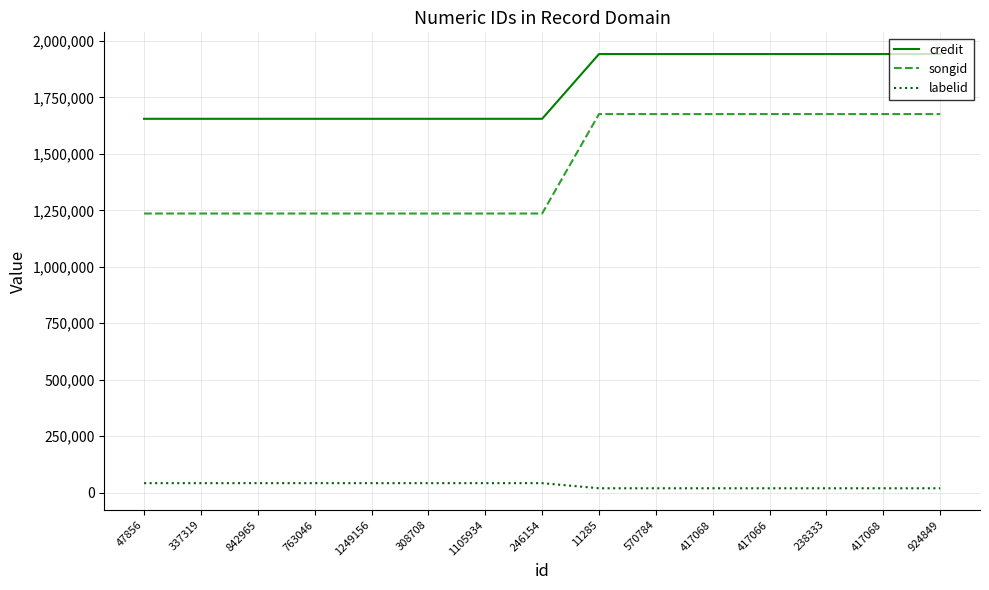

How many labelid values are between 19023 and 41729?

15